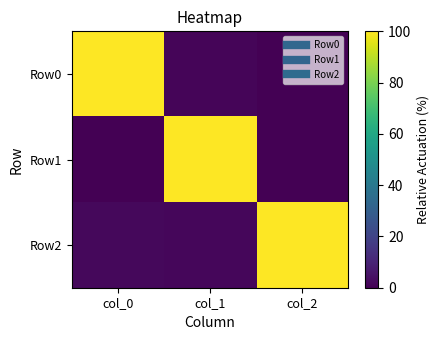

Between col_0 and col_1, which series saw the biggest shift?

Row1